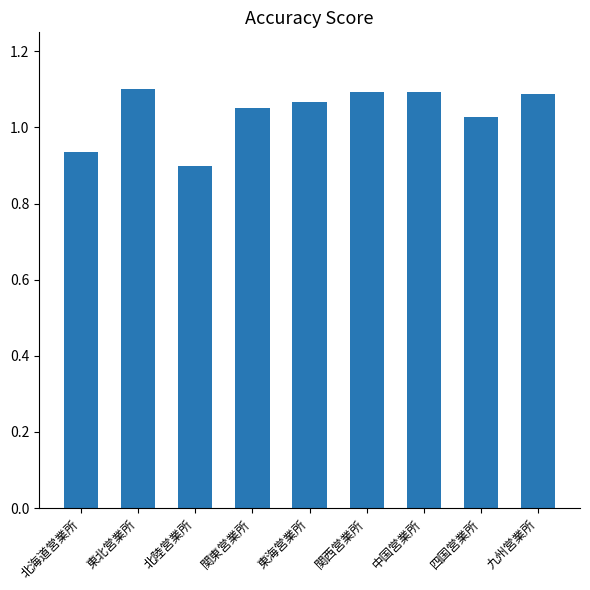

What is the difference between the values at 東海営業所 and 北海道営業所?

0.1